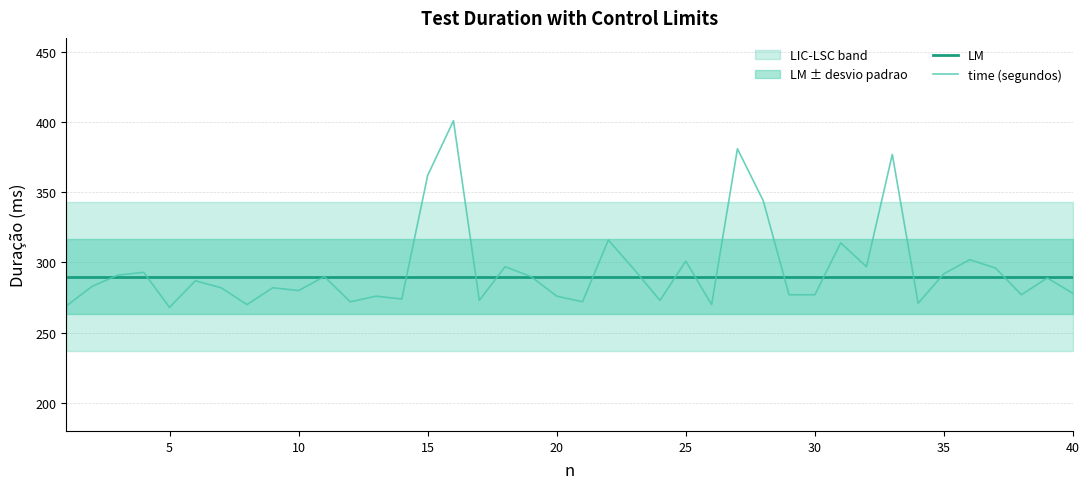

Which series has the widest spread of values?

time (segundos)